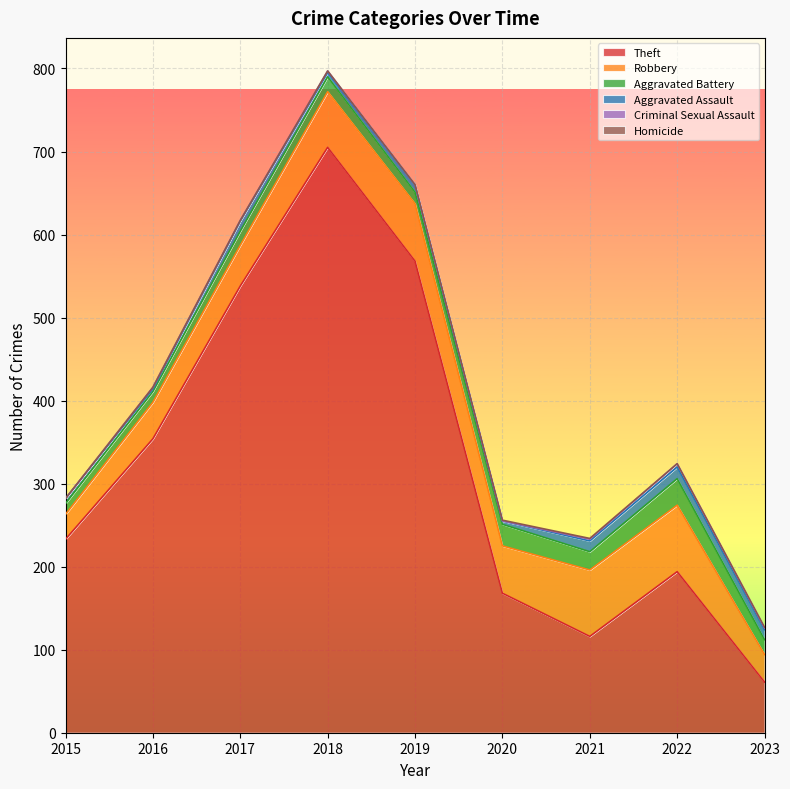

Where does the Aggravated Assault series first go above 8?

2017